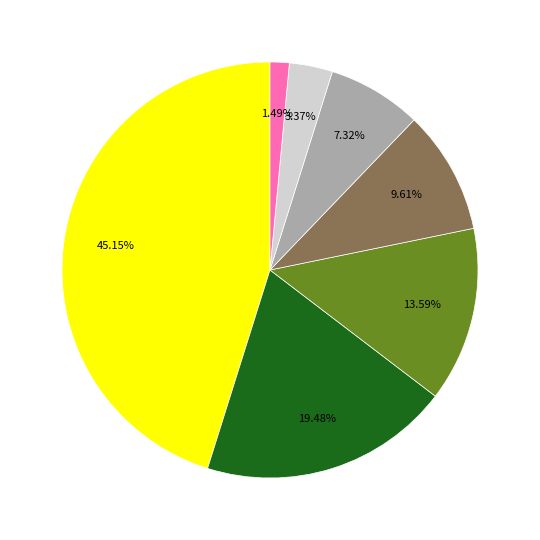

Is there any slice that represents more than half of the pie?

No